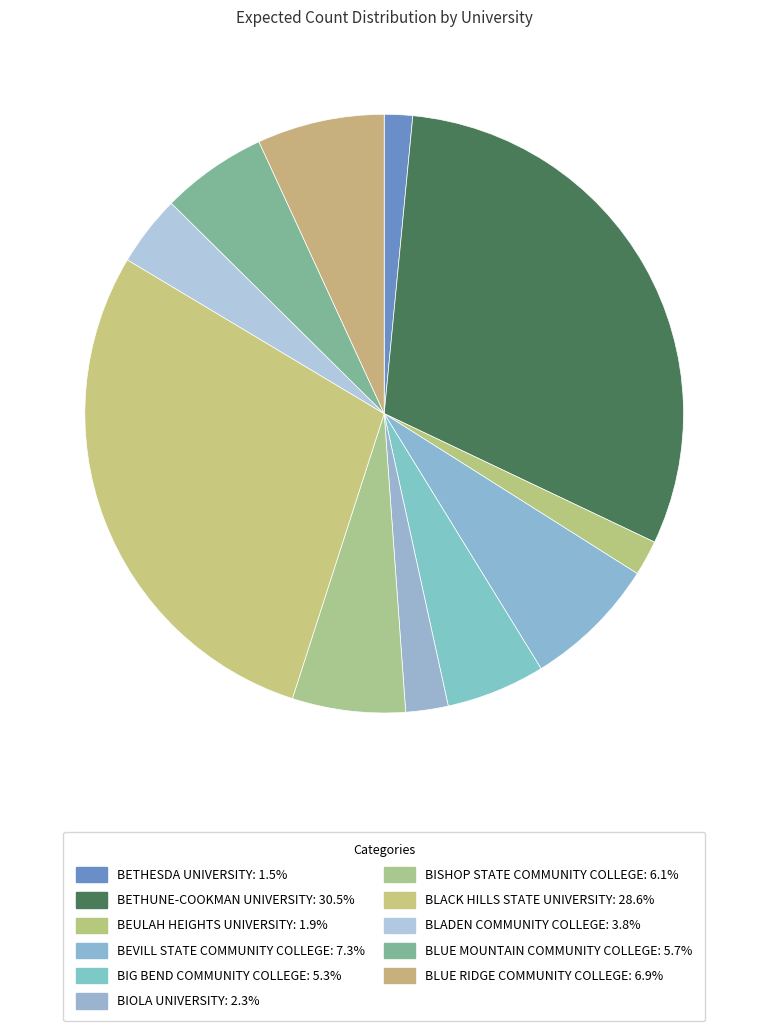

Rank the categories by value from lowest to highest.

Bethesda University, Beulah Heights University, Biola University, Bladen Community College, Big Bend Community College, Blue Mountain Community College, Bishop State Community College, Blue Ridge Community College, Bevill State Community College, Black Hills State University, Bethune-Cookman University